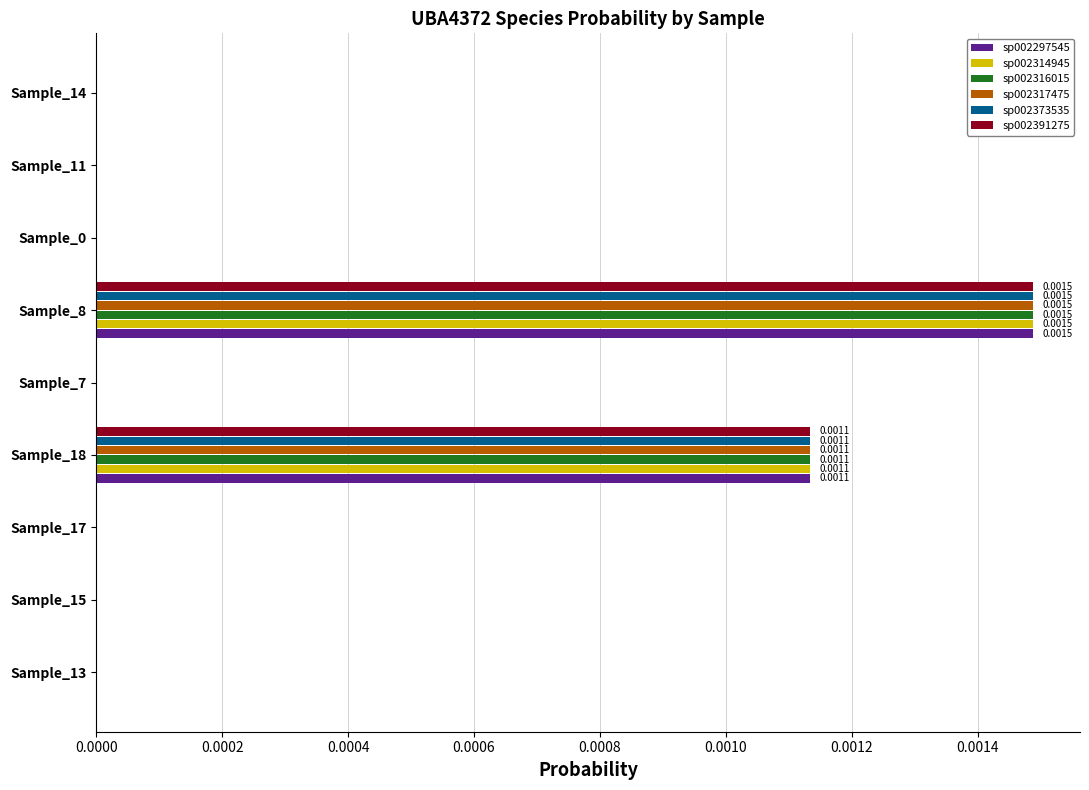

At which category is the sum across all series the highest?

Sample_8